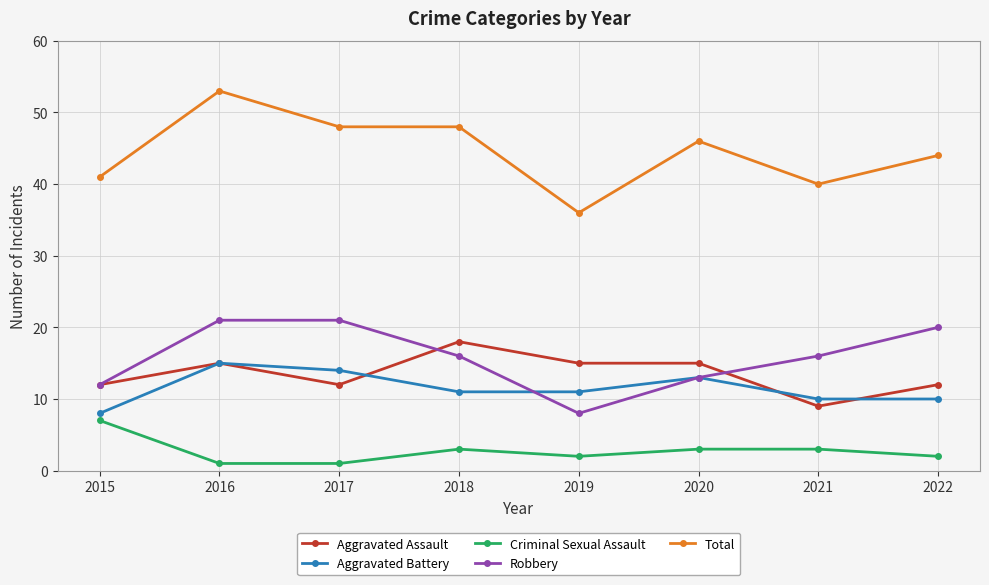

True or false: Robbery has a value of 12 at 2022.

False